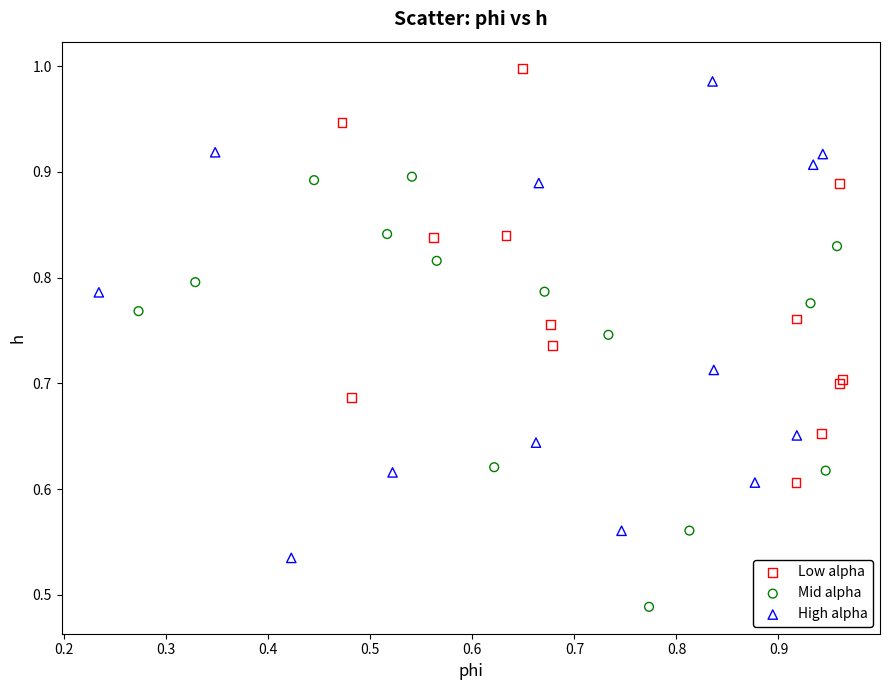

Which series contains the lowest Y value?

Mid alpha